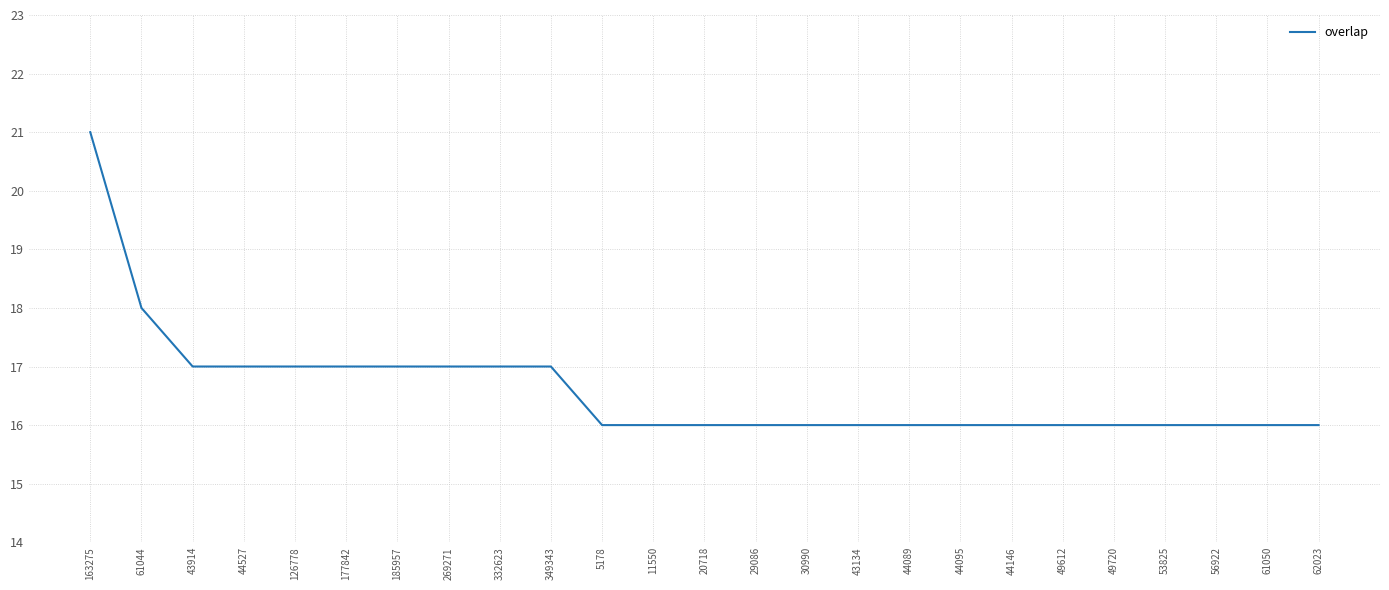

What is the difference between the maximum and minimum values?

5